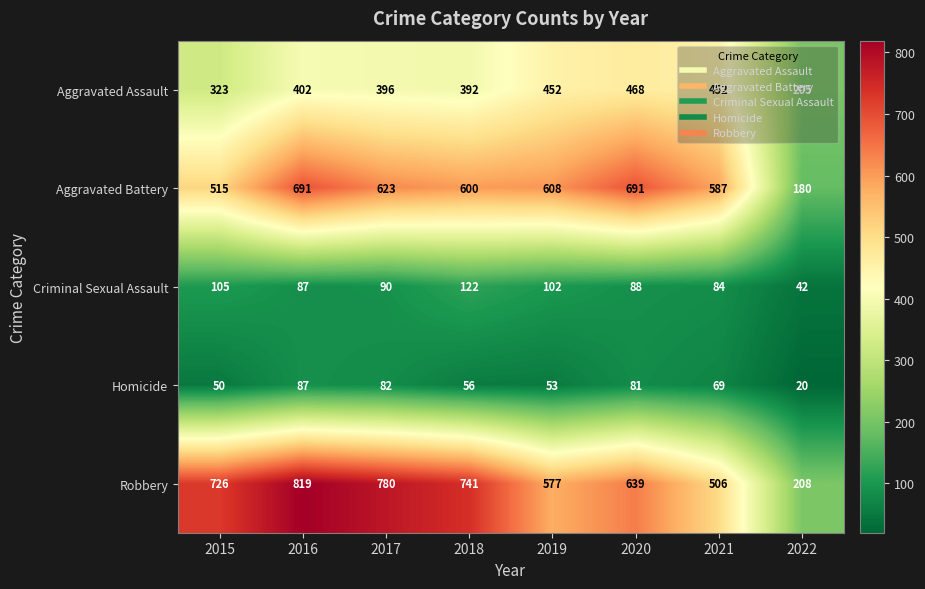

At which label does Criminal Sexual Assault first exceed 90?

2015